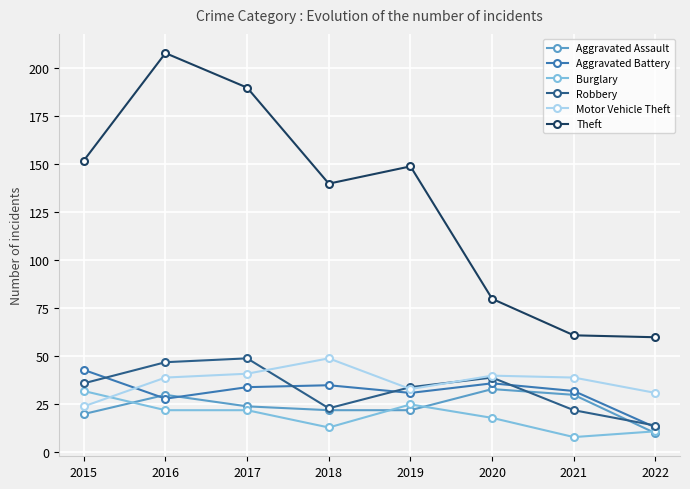

How many lines are shown in the chart?

6